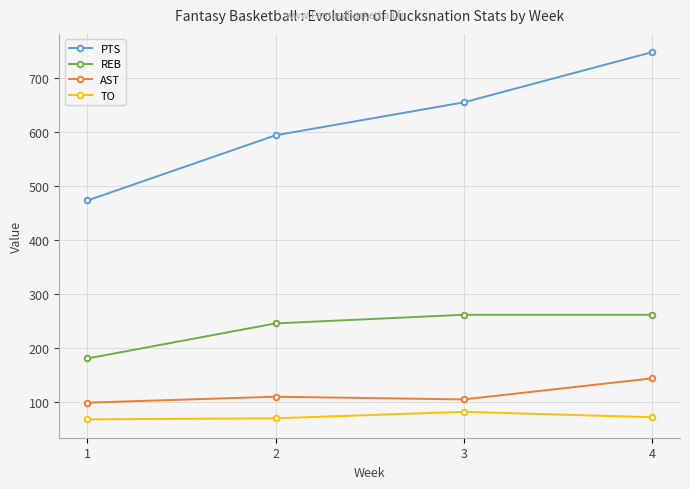

At which category is the sum across all series the highest?

4